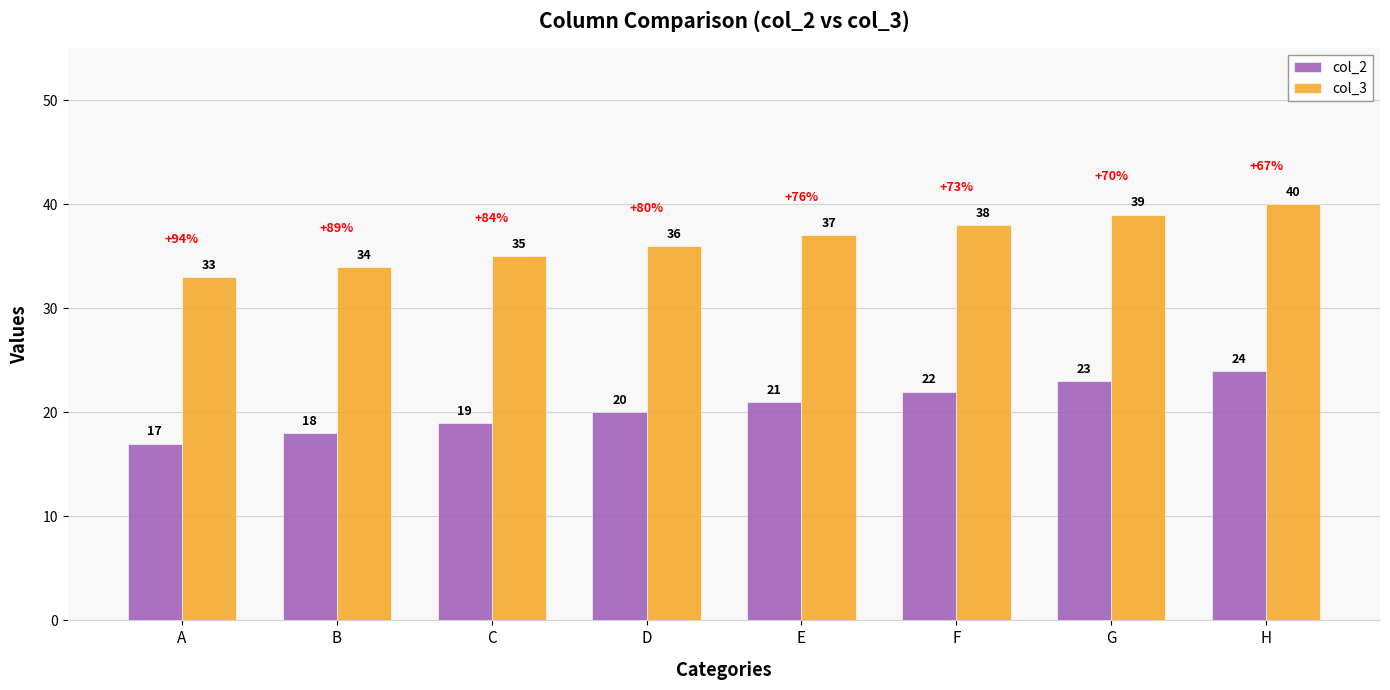

What are all the series names shown in the legend?

col_2, col_3